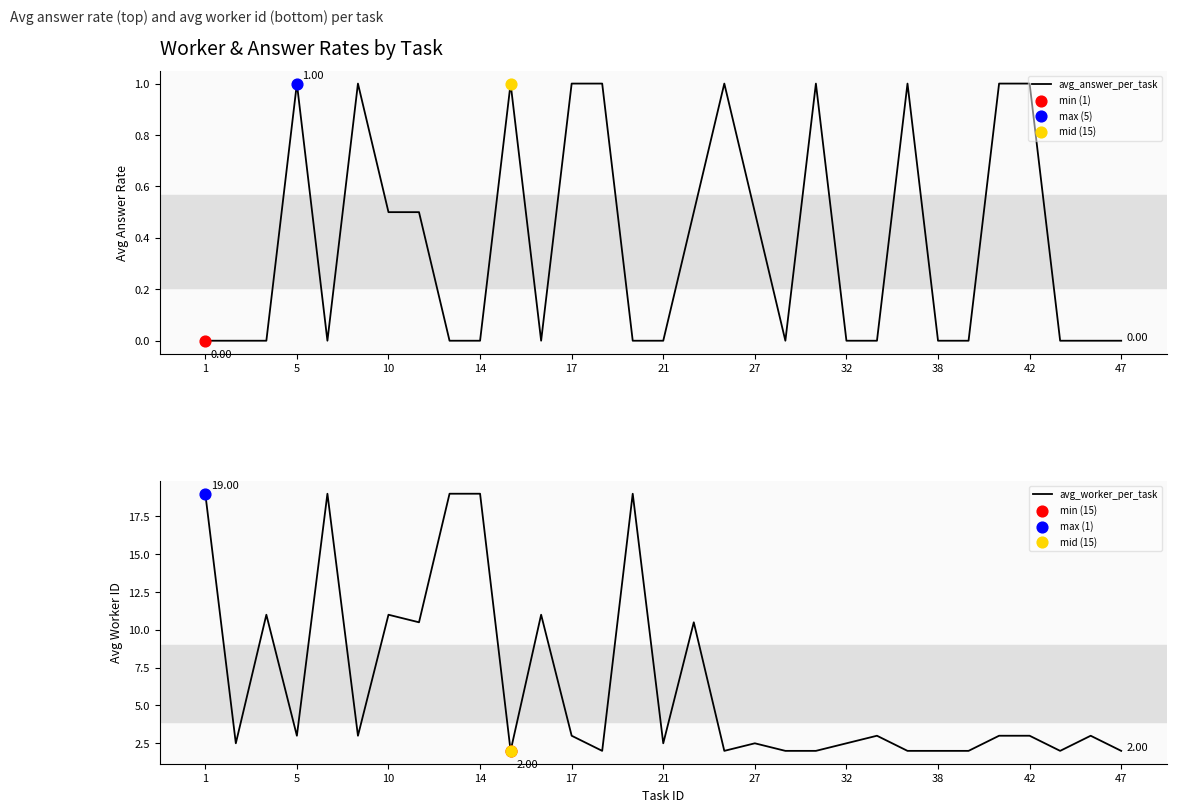

Which series reaches the minimum Y coordinate?

avg_answer_per_task